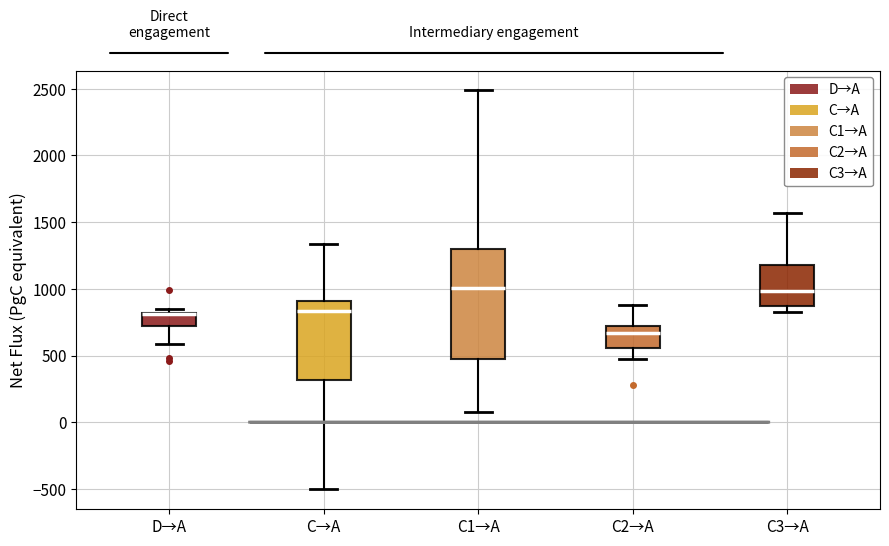

Reading left to right, read every box against the y-axis: the position of its median line, the range the box covers, and the ends of its whiskers. The values are not printed on the chart, so give them approximately, as read against the axis.

D→A: median 800 (drawn on the box's upper edge), box 700 to 800, whiskers 600 to 850
C→A: median 850, box 300 to 900, whiskers -500 to 1350
C1→A: median 1000, box 450 to 1300, whiskers 50 to 2500
C2→A: median 650, box 550 to 700, whiskers 450 to 900
C3→A: median 1000, box 850 to 1200, whiskers 800 to 1550